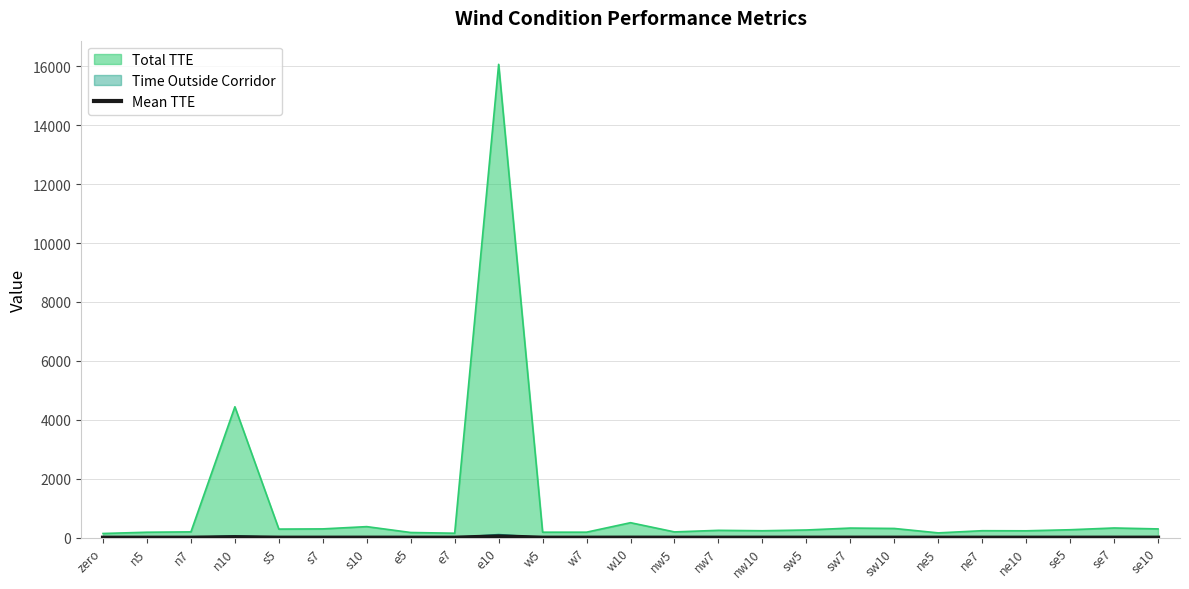

Which label corresponds to the largest value in the chart?

e10